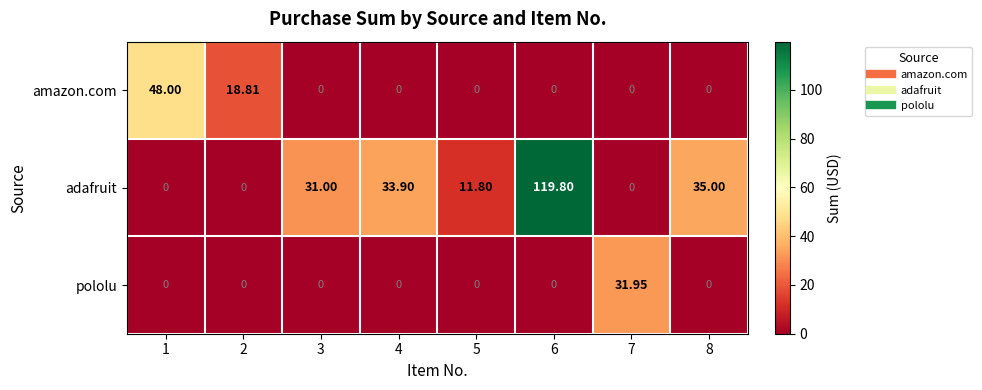

Which series has the largest range (max minus min)?

adafruit